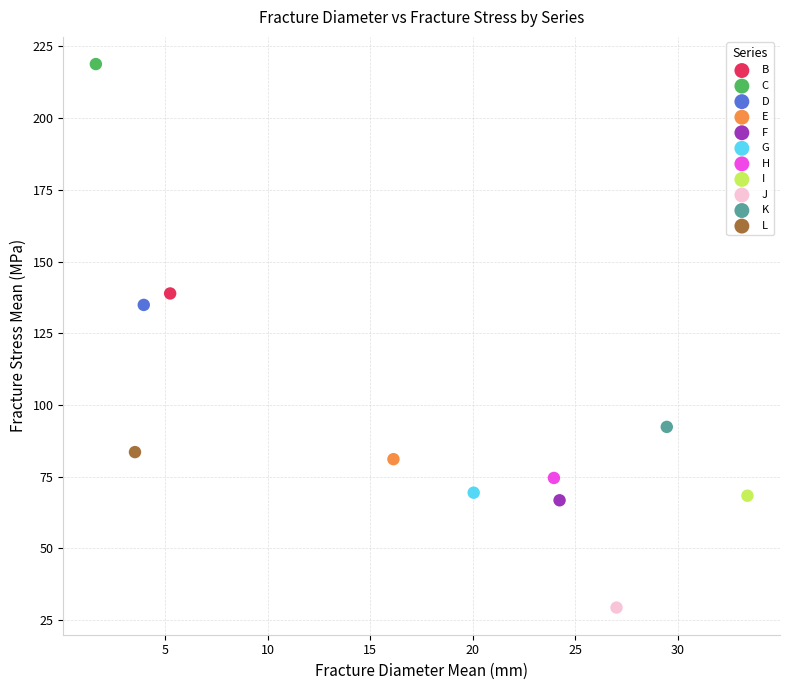

What are all the series names shown in the legend?

B, C, D, E, F, G, H, I, J, K, L